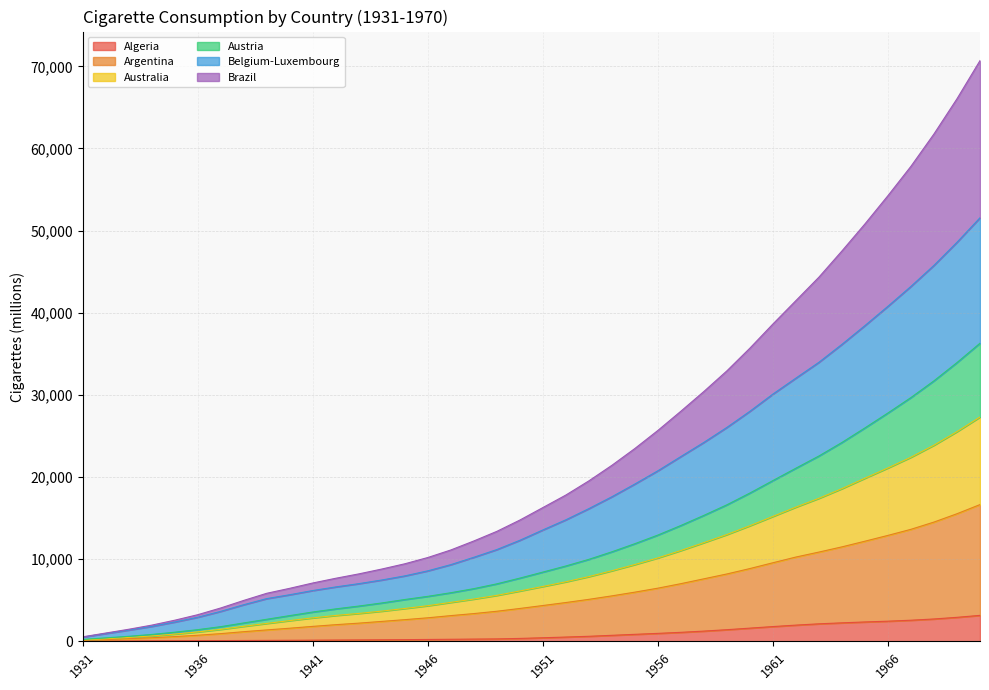

What are all the series names shown in the legend?

Algeria, Argentina, Australia, Austria, Belgium-Luxembourg, Brazil